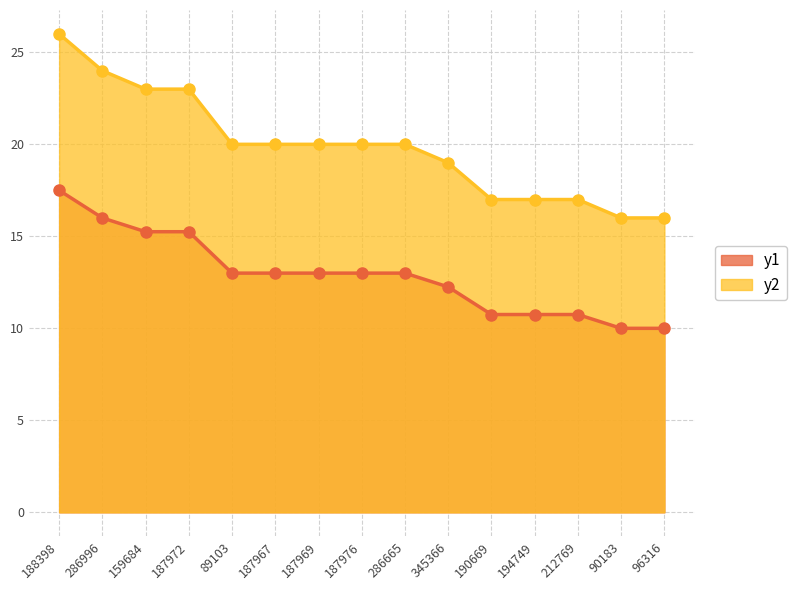

What is the change in value from 286996 to 96316?

-6.0